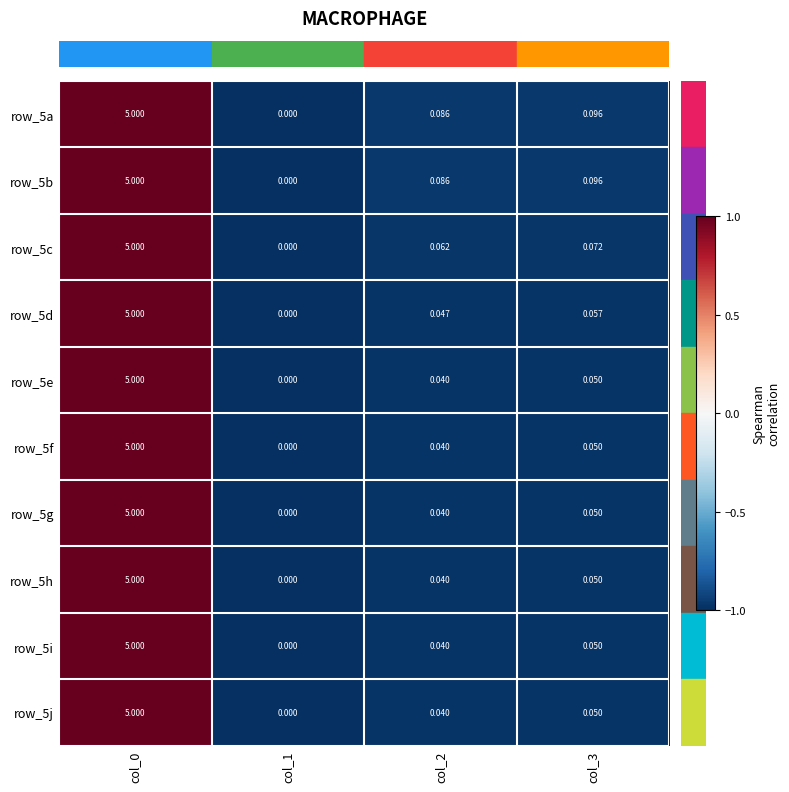

Is the value of row_5i at col_2 greater than the value of row_5h at col_0?

No